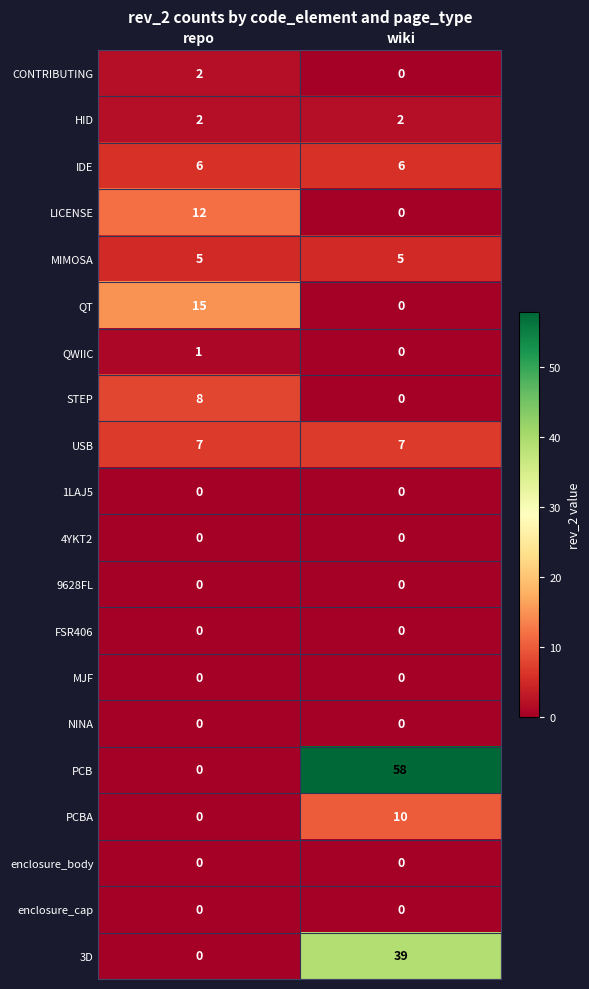

What is the difference between the maximum and minimum values in the 3D series?

39